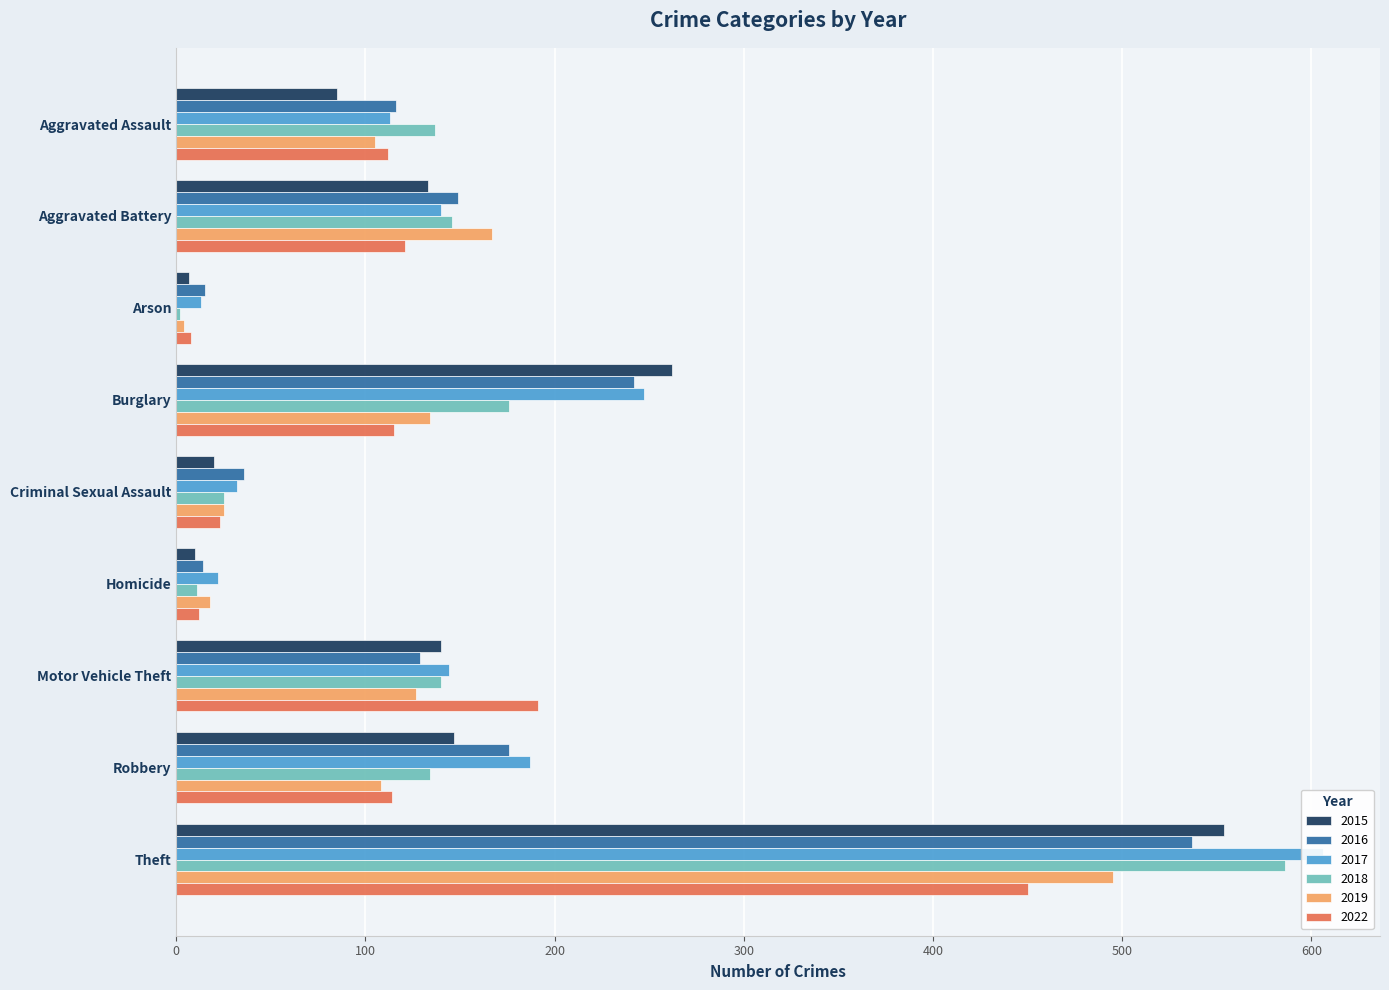

What is the sum of all 2019 values?

1183